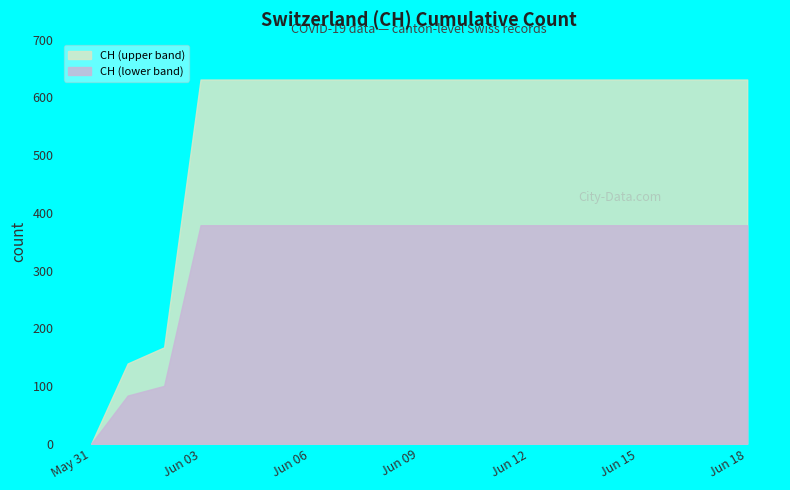

List the labels in order of value, largest first.

2020-06-03, 2020-06-04, 2020-06-05, 2020-06-06, 2020-06-07, 2020-06-08, 2020-06-09, 2020-06-10, 2020-06-11, 2020-06-12, 2020-06-13, 2020-06-14, 2020-06-15, 2020-06-16, 2020-06-17, 2020-06-18, 2020-06-02, 2020-06-01, 2020-05-31